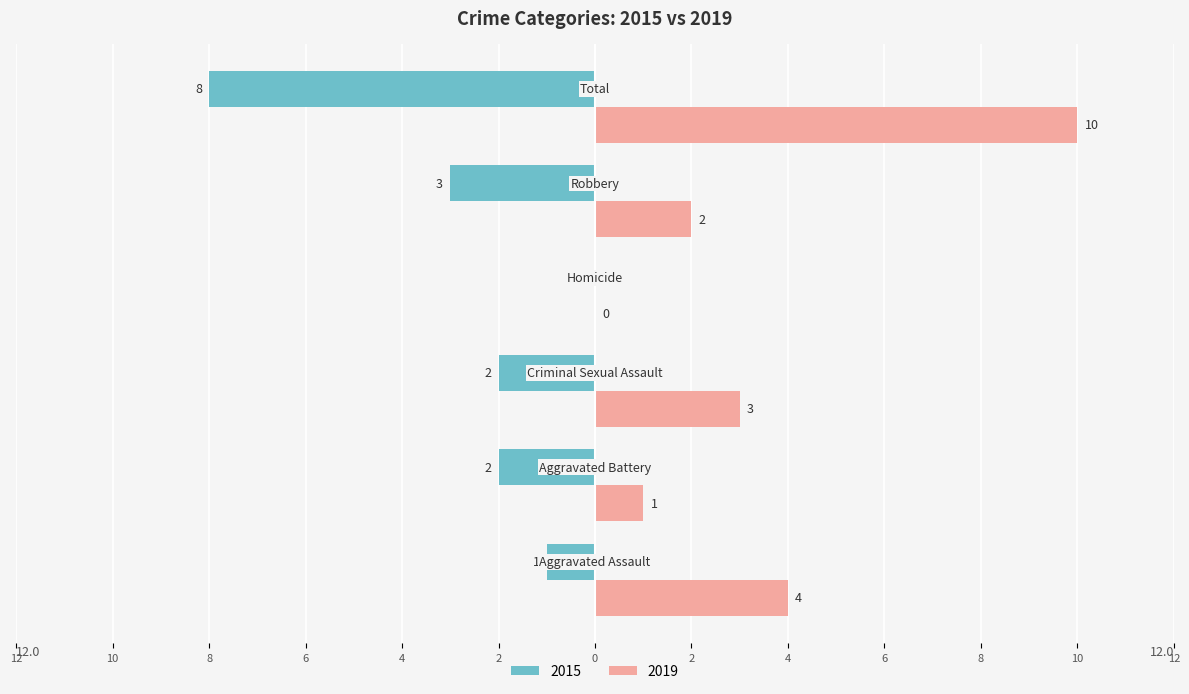

What is the label of the 6th bar from the right?

Aggravated Assault